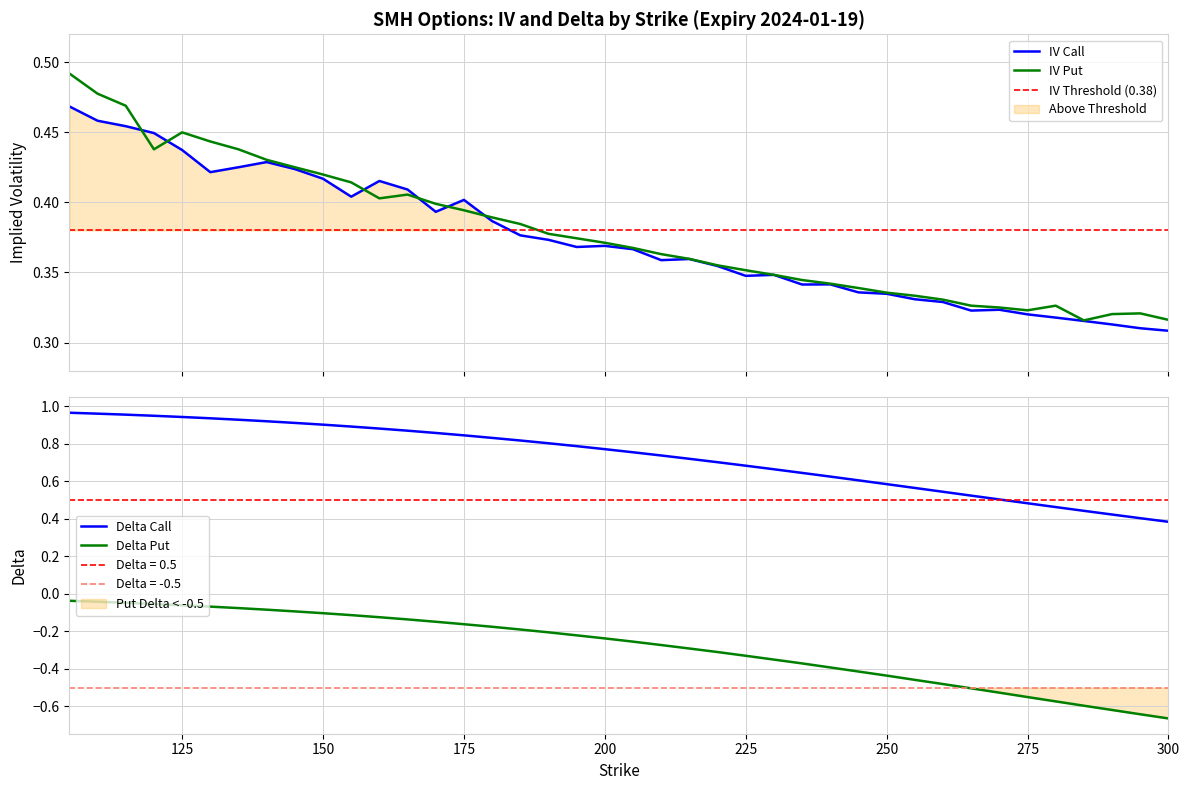

The value of iv_call at 285 is 0.5. True or false?

False